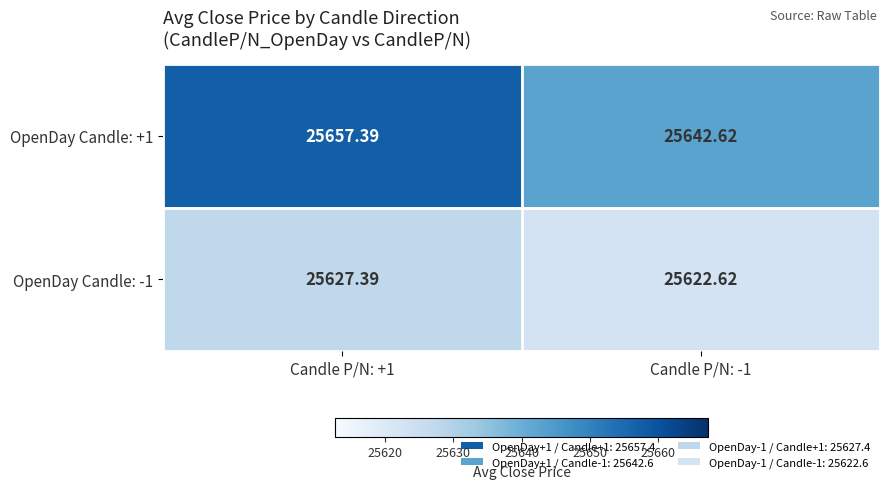

What is the spread (max minus min) of values at Candle P/N: -1?

20.0